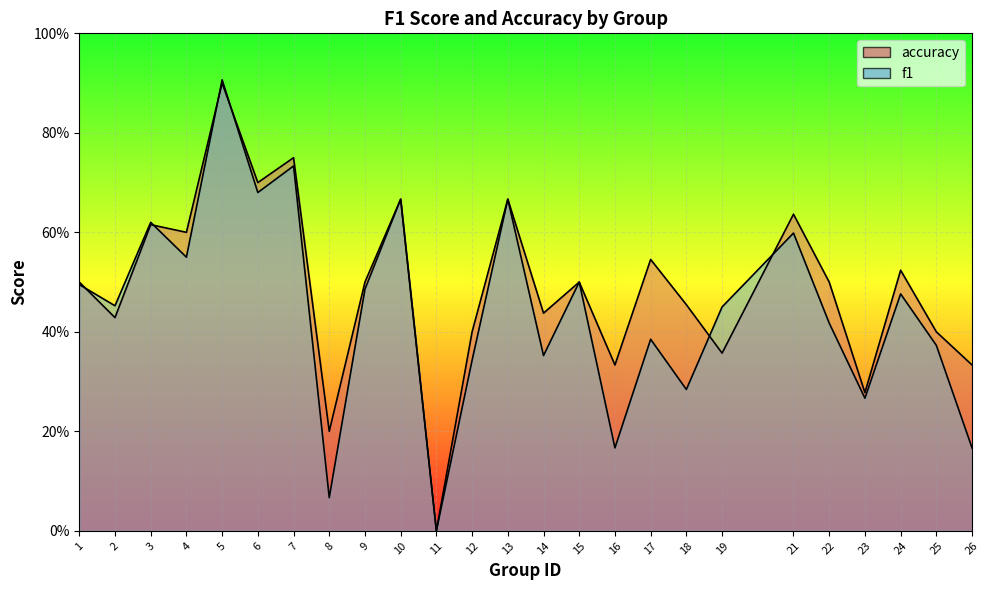

In accuracy, how many points are higher than both neighbors (excluding endpoints)?

9